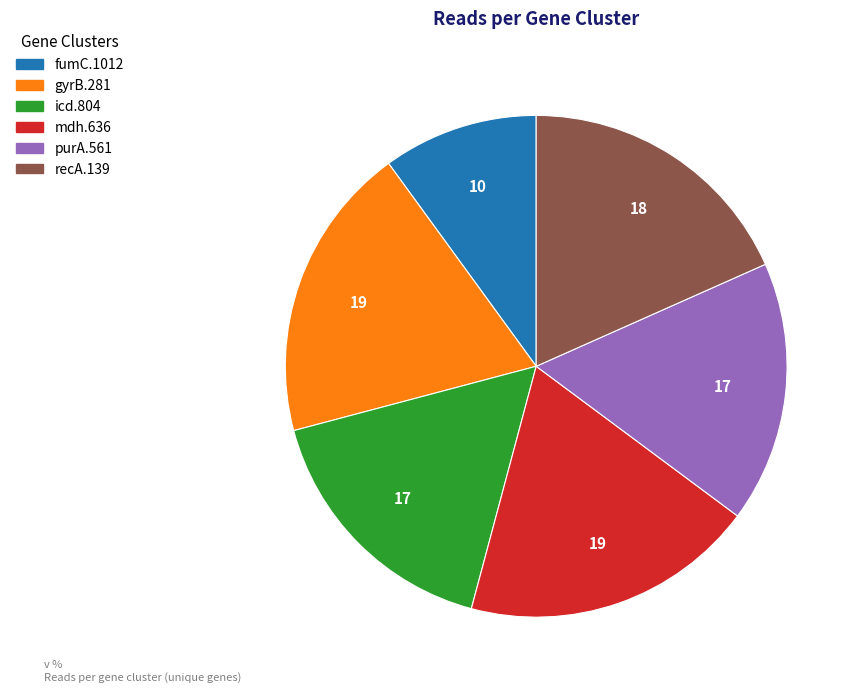

Is there a majority slice in this chart?

No